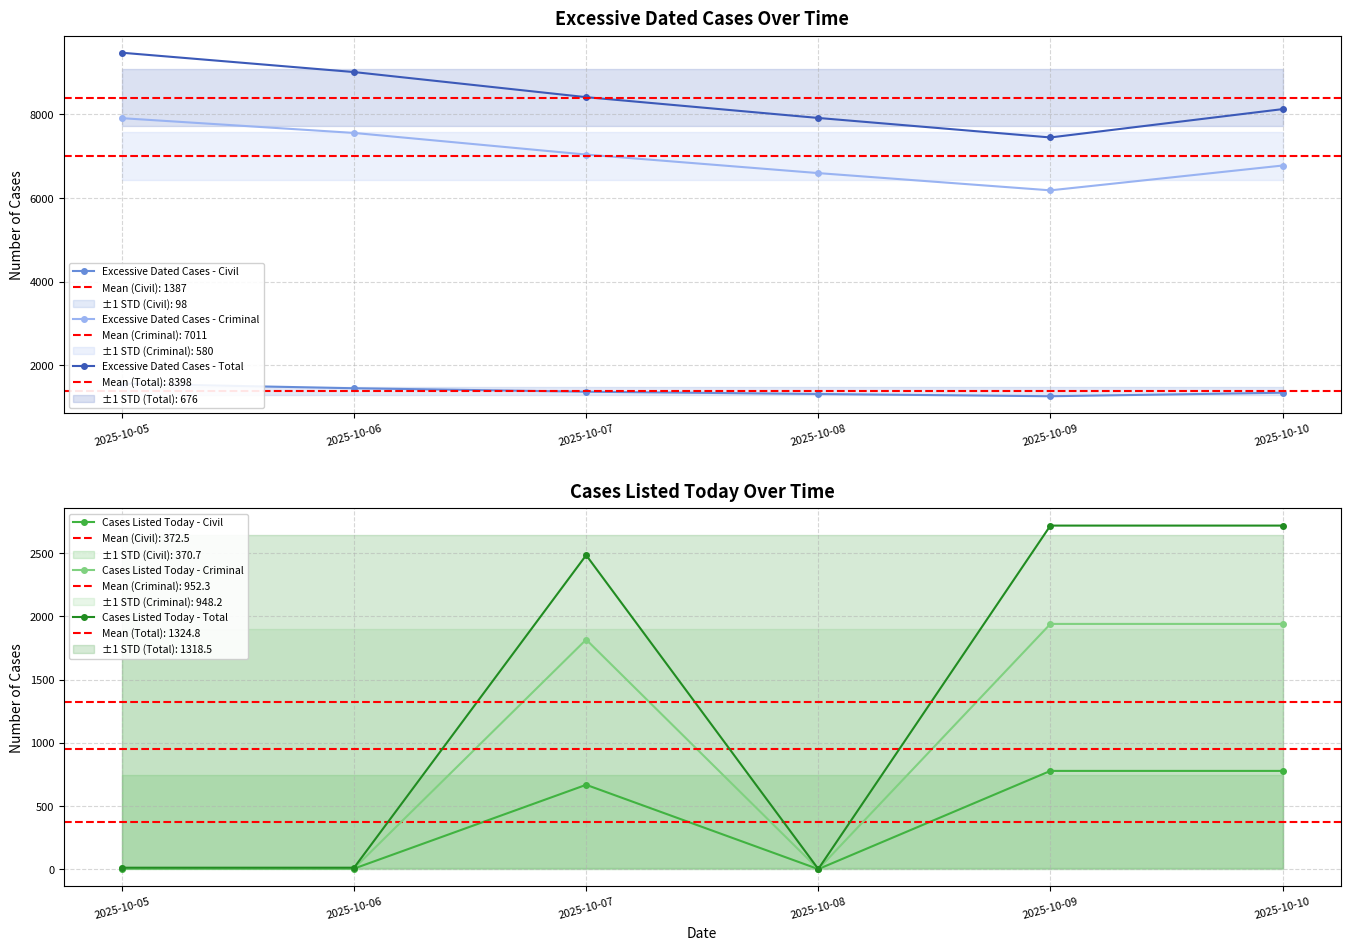

True or false: Excessive Dated Cases - Civil and Excessive Dated Cases - Criminal cross at least once.

False